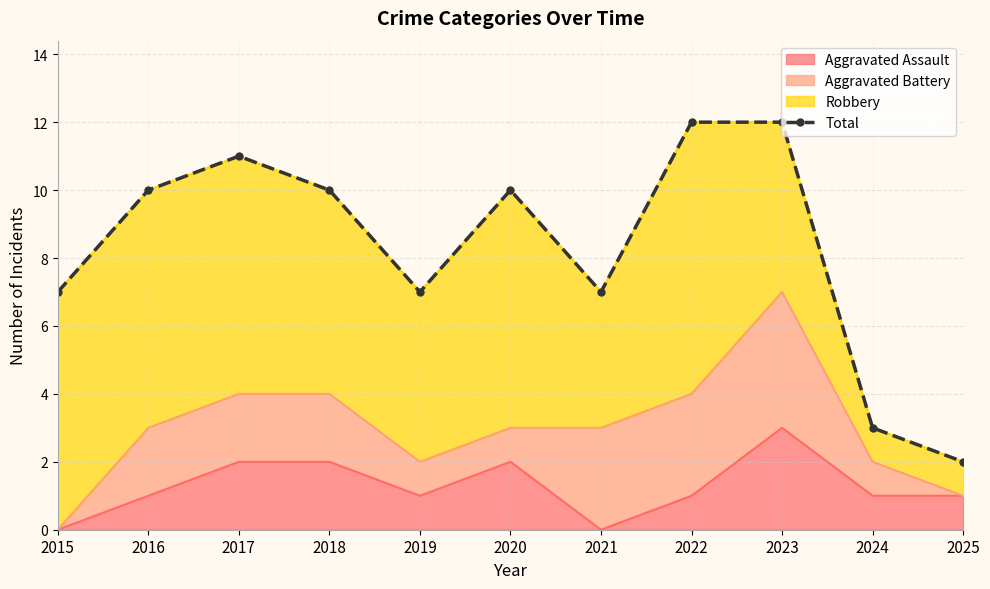

Approximately how many times larger is the value at 2025 compared to 2024?

0.7